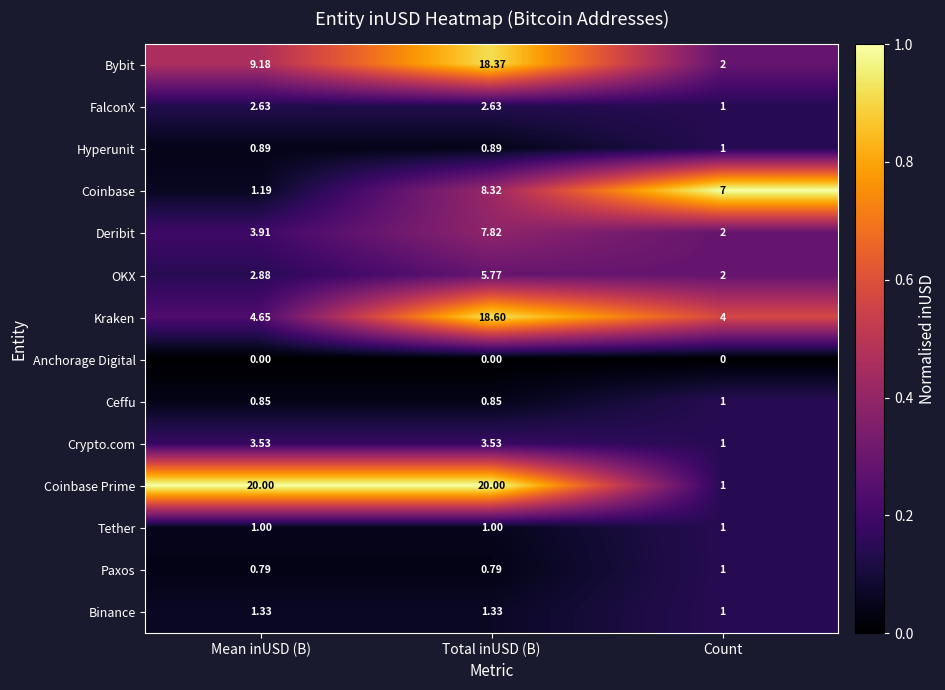

Which category has the lowest value in the Kraken series?

Count